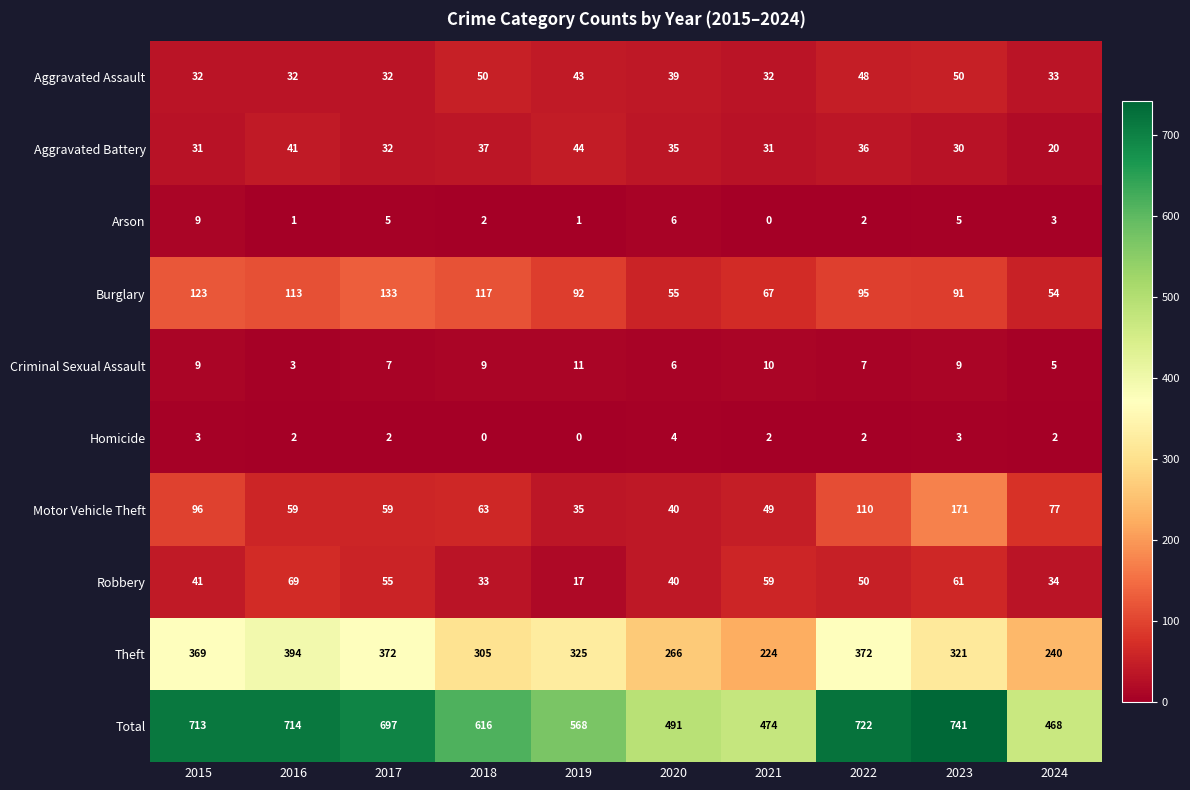

What is the lowest value of the Criminal Sexual Assault series?

3